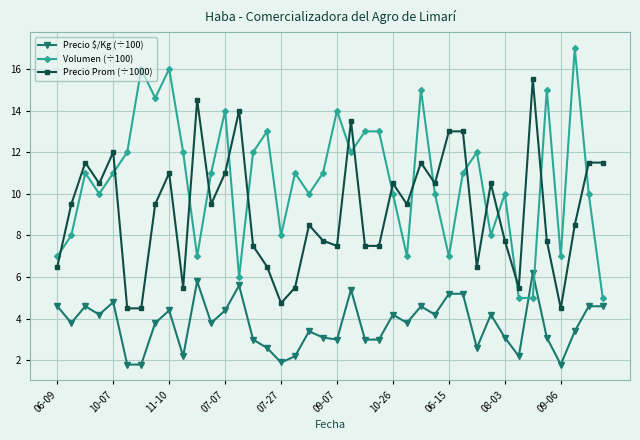

What is the difference between the second highest and minimum values in the Precio $/Kg (÷100) series?

4.0